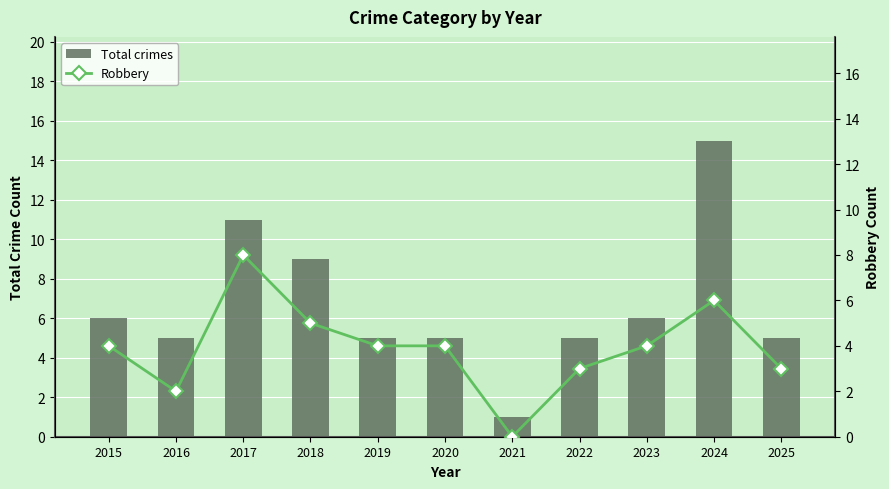

What are all the series names shown in the legend?

Total crimes, Robbery